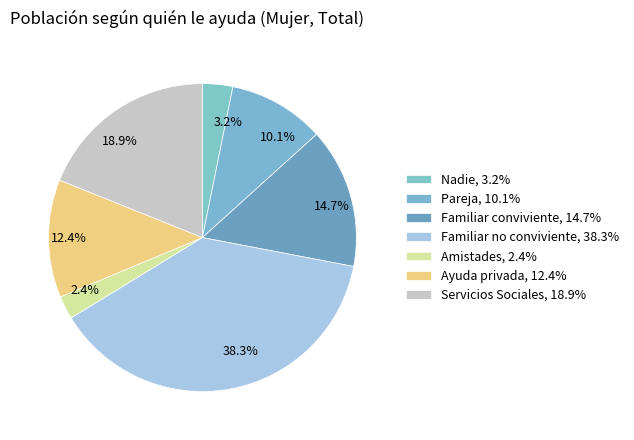

Is the sum of Familiar conviviente and Servicios Sociales greater than half?

No